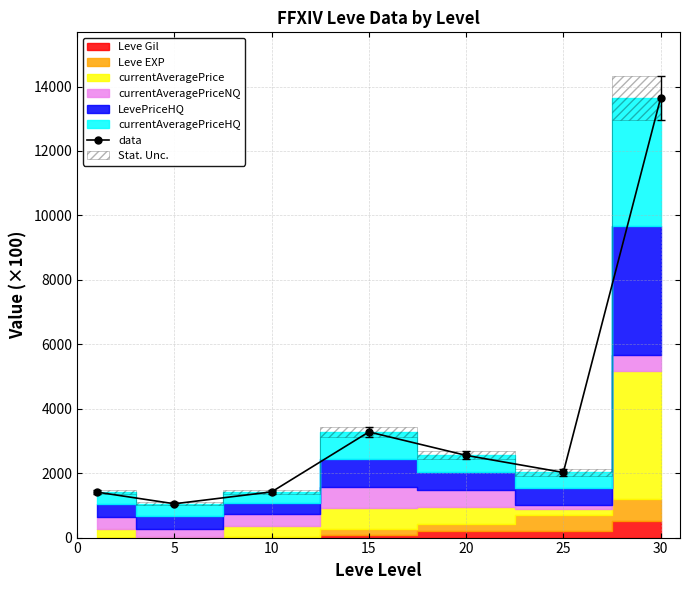

How many data points are above 2021?

4